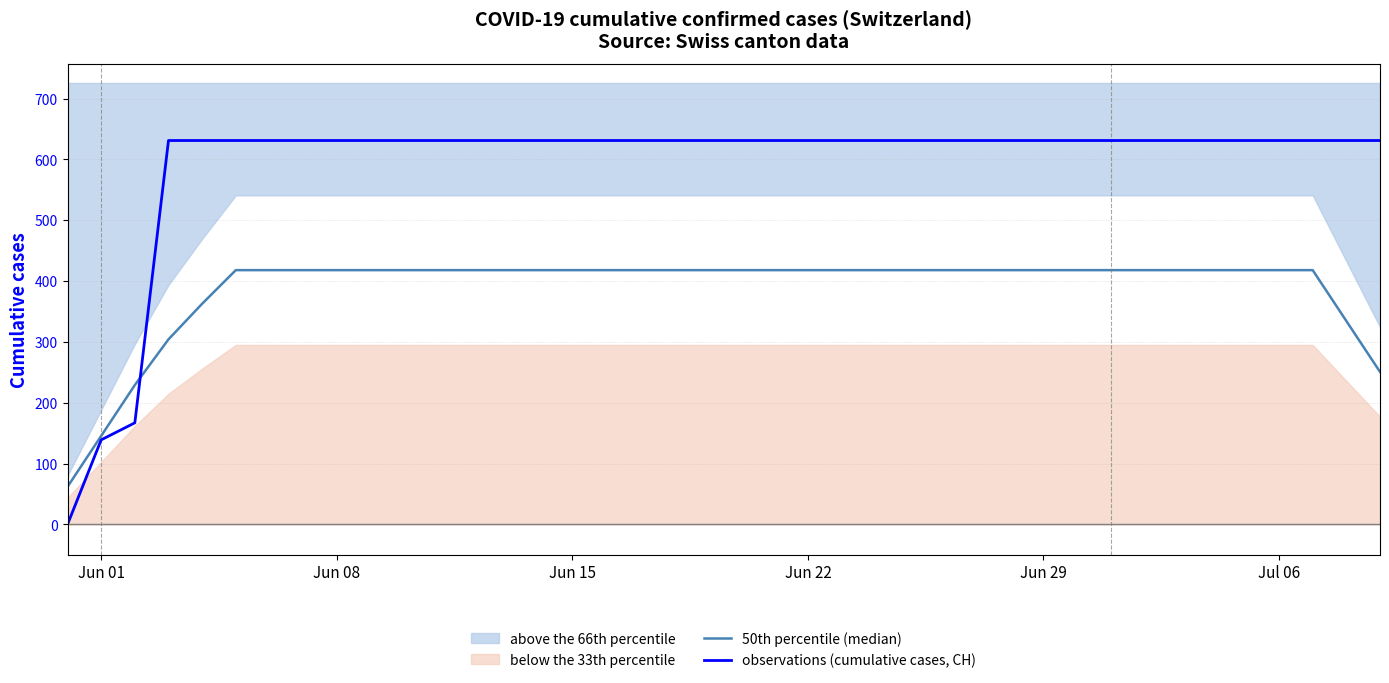

What is the maximum value for observations (cumulative cases, CH)?

631.0